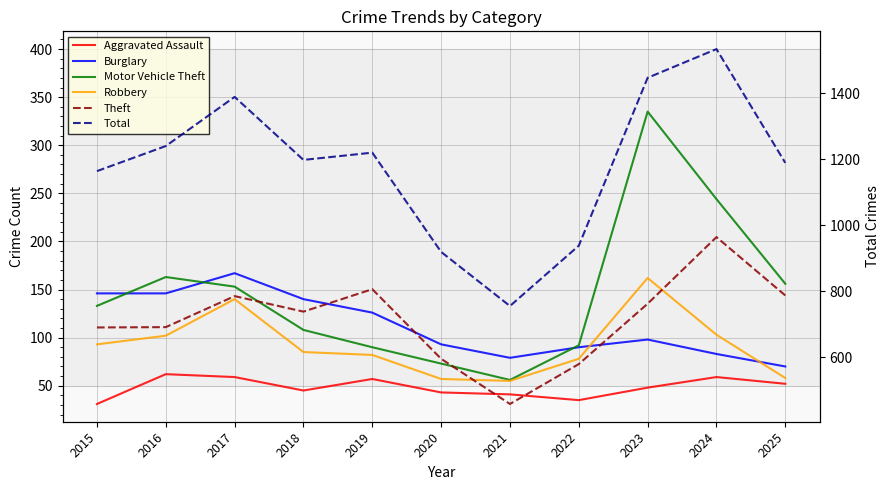

True or false: Total and Motor Vehicle Theft cross at least once.

False